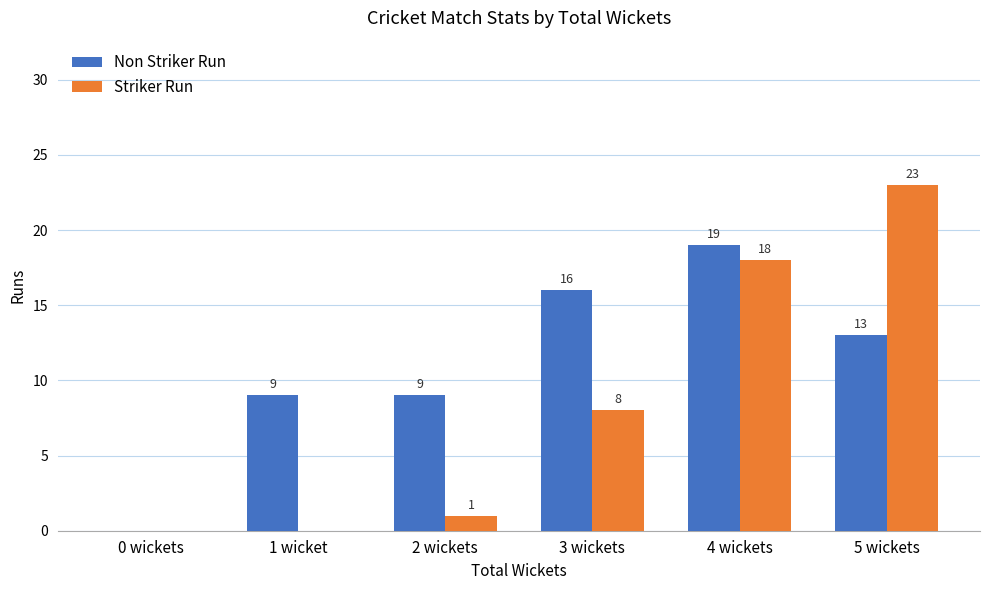

What is the greatest value displayed?

23